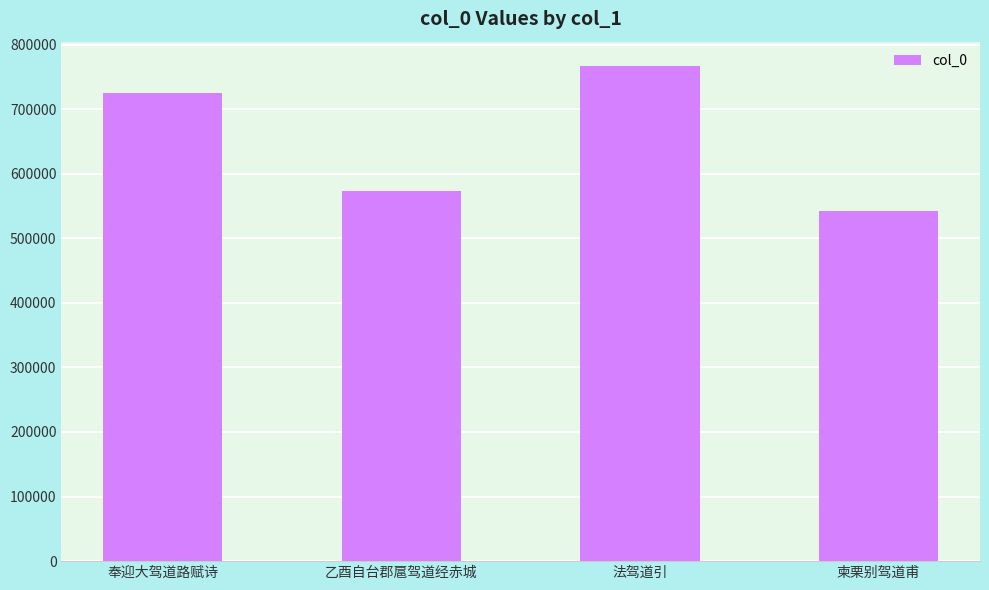

How many bars are there in total?

4